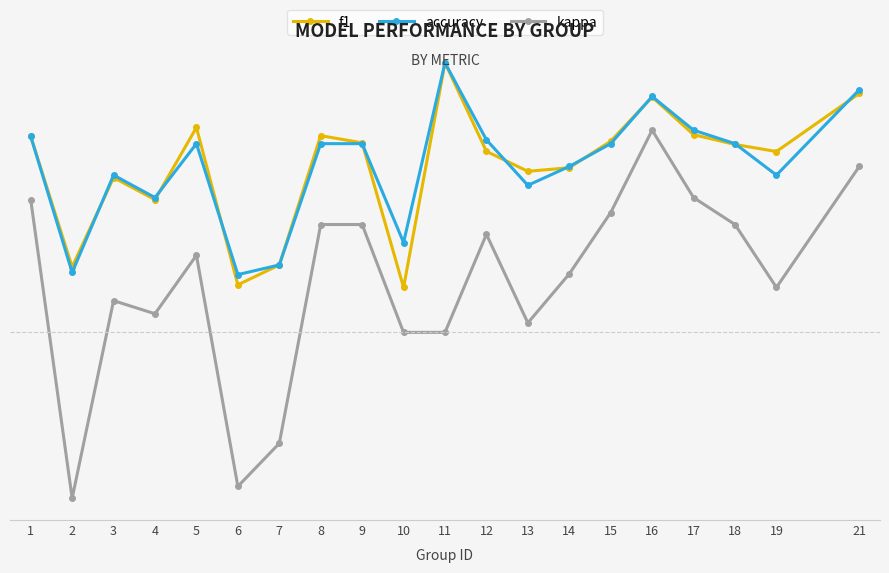

True or false: f1 and kappa cross at least once.

False